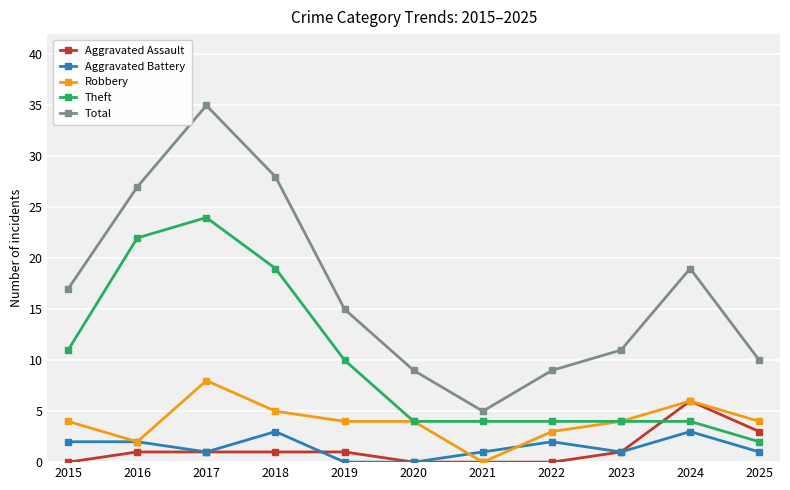

List the series in order of their peak value, lowest first.

Aggravated Battery, Aggravated Assault, Robbery, Theft, Total